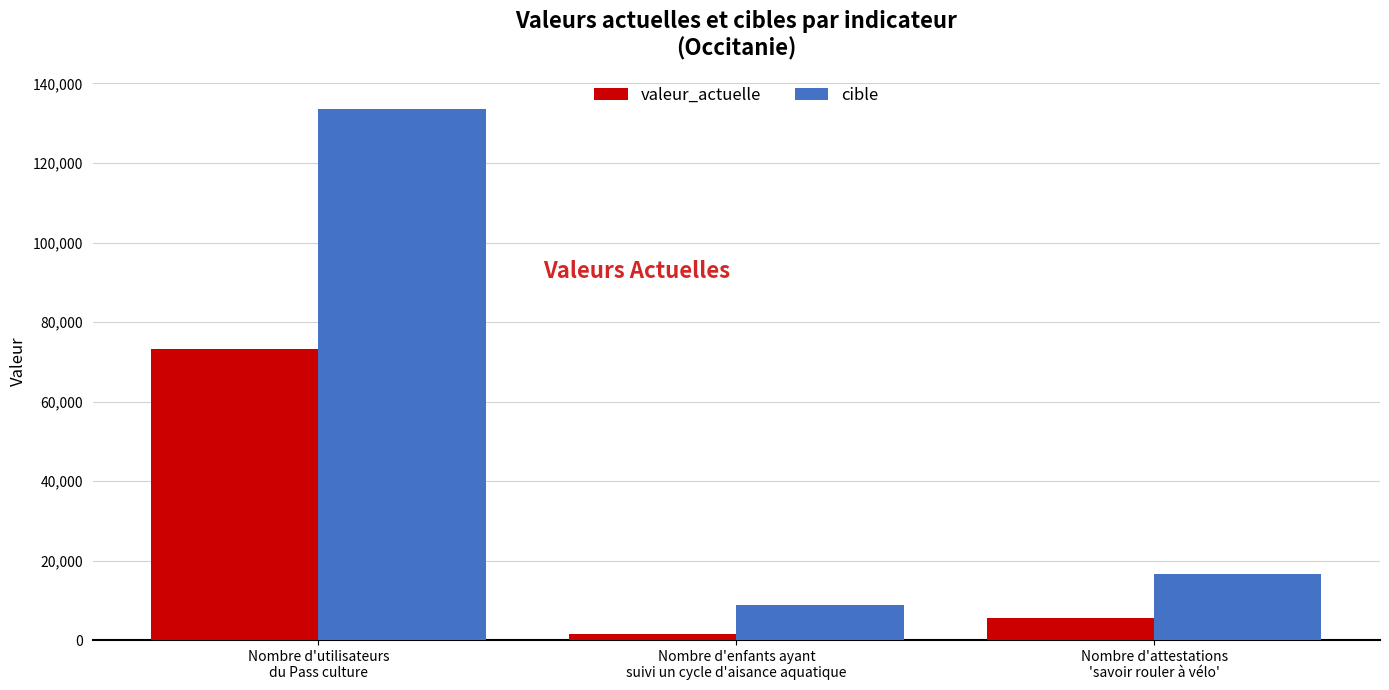

Which category has the highest value across all series?

Nombre d'utilisateurs
du Pass culture